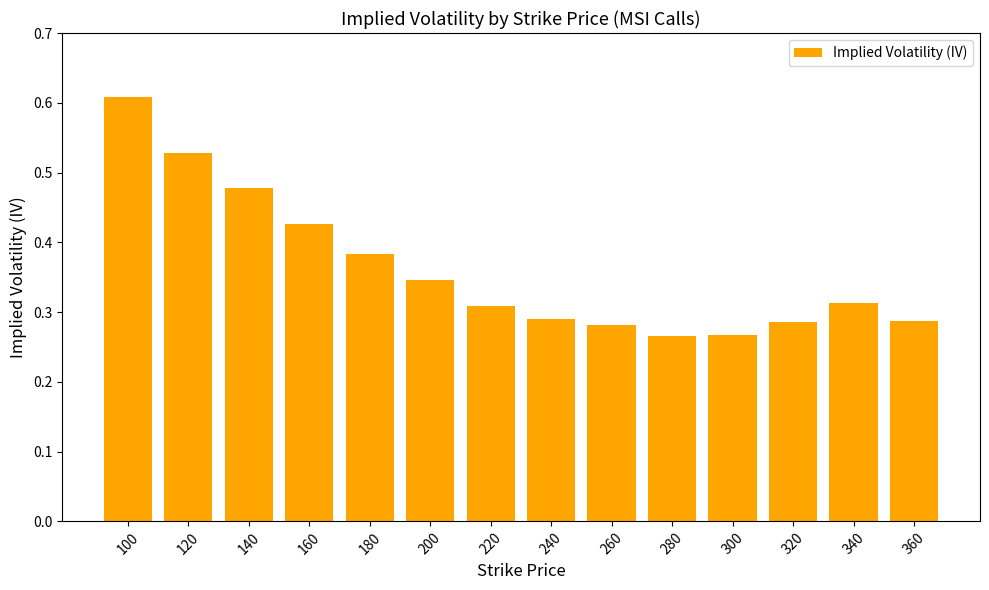

What is the change in value from 200 to 300?

-0.1